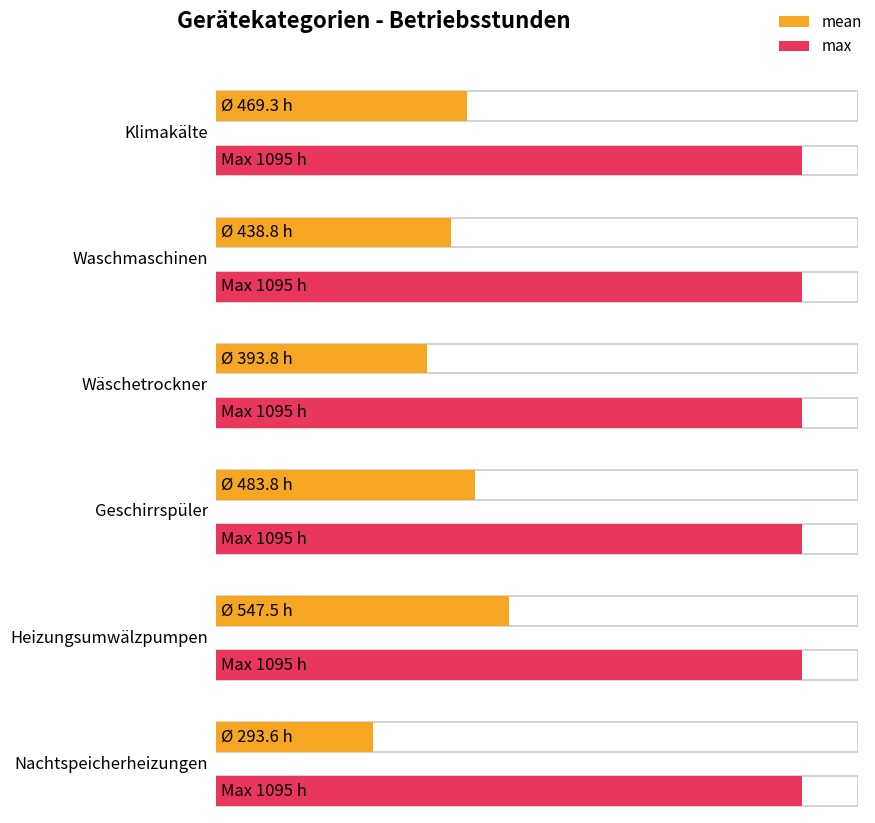

Reading right to left, extract all data points from this chart.

mean: 293.6	547.5	483.8	393.8	438.8	469.3
max: 1095.0	1095.0	1095.0	1095.0	1095.0	1095.0